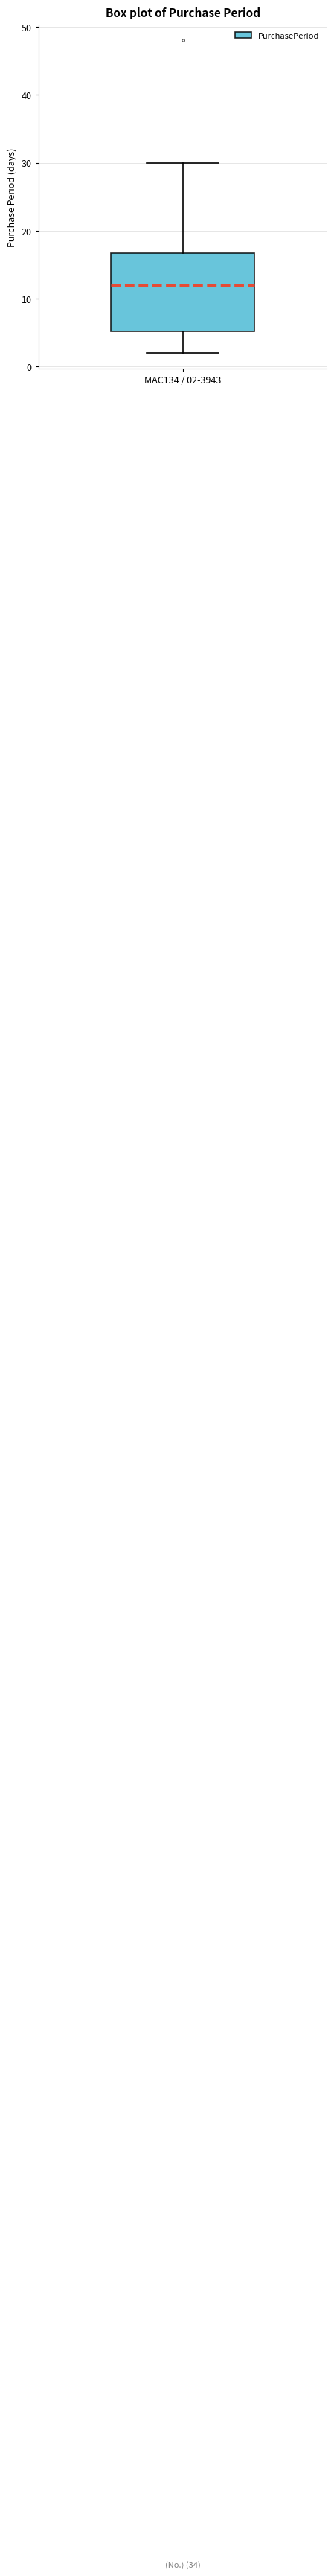

Where does the lower whisker of the box for MAC134 / 02-3943 end on the y-axis? The values are not printed on the chart, so give them approximately, as read against the axis.

2